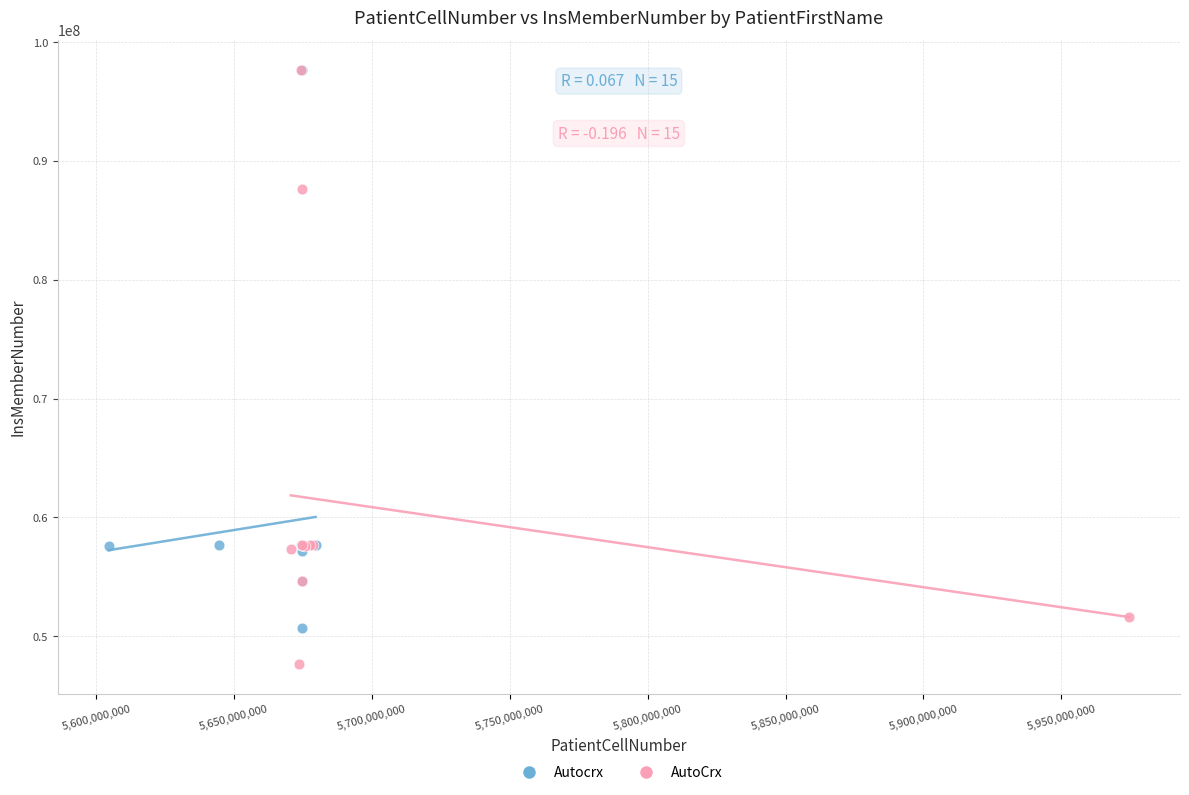

Which series contains the lowest Y value?

AutoCrx